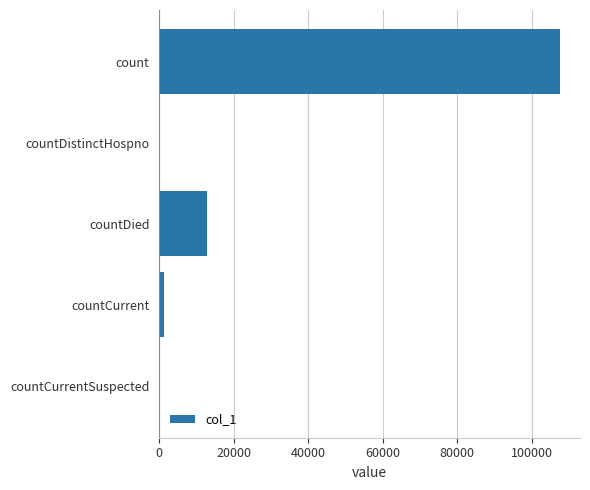

Reading top to bottom, list all the values displayed in this chart.

count=107552	countDistinctHospno=0	countDied=12756	countCurrent=1310	countCurrentSuspected=0